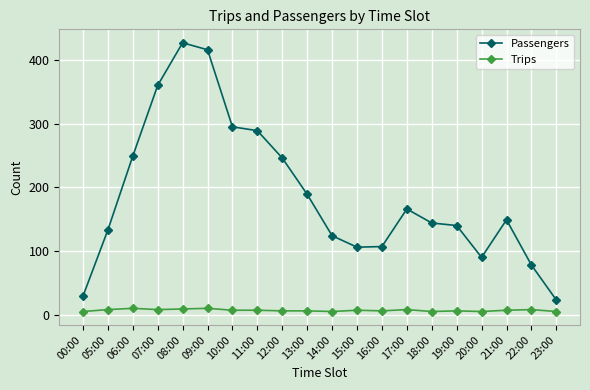

True or false: Passengers has a value of 269 at 17:00.

False